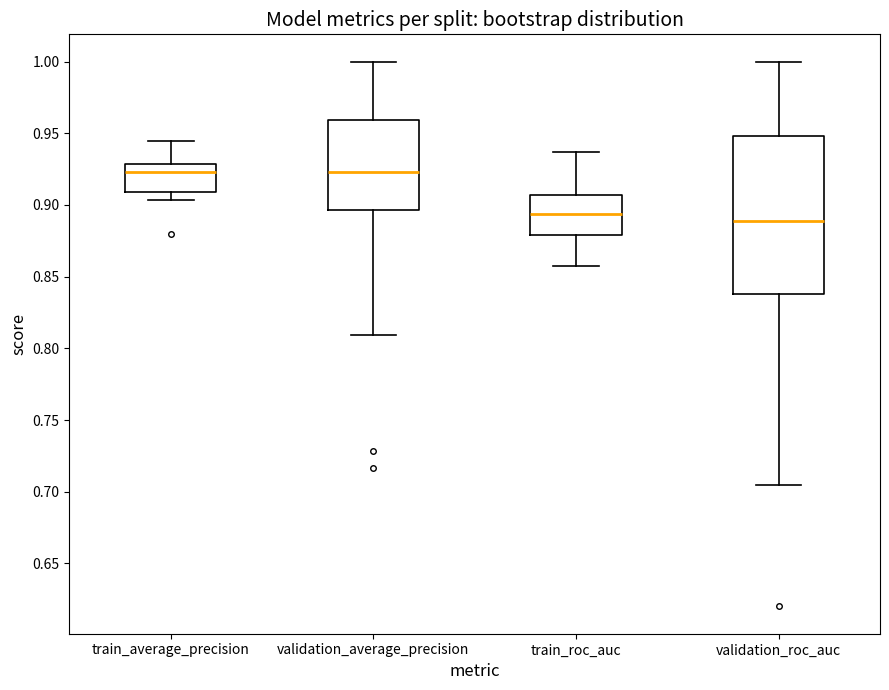

Where does the median line of the box for validation_roc_auc sit on the y-axis? The values are not printed on the chart, so give them approximately, as read against the axis.

0.890